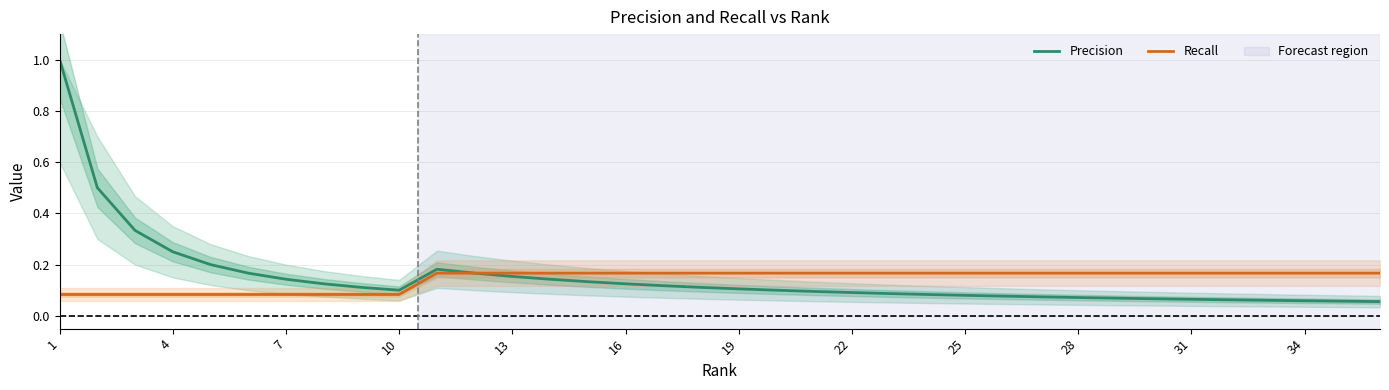

What is the highest value of the Precision series?

1.0